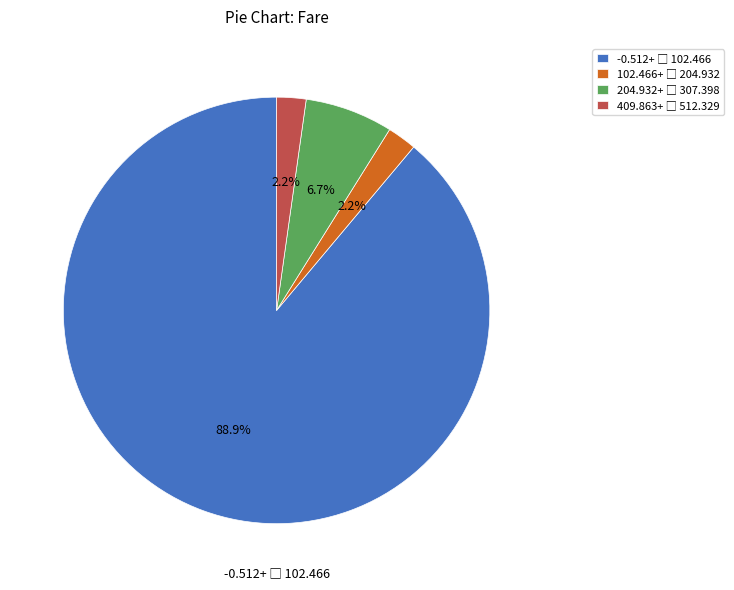

Is there a majority slice in this chart?

Yes